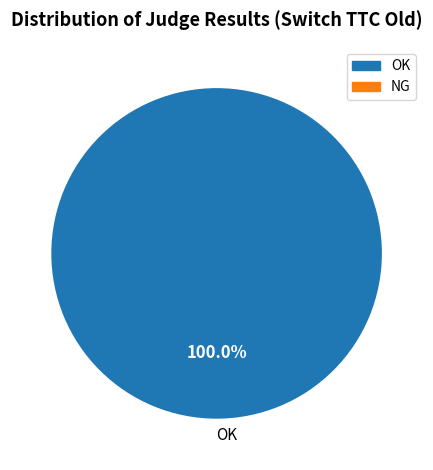

Rank the categories by value from highest to lowest.

OK